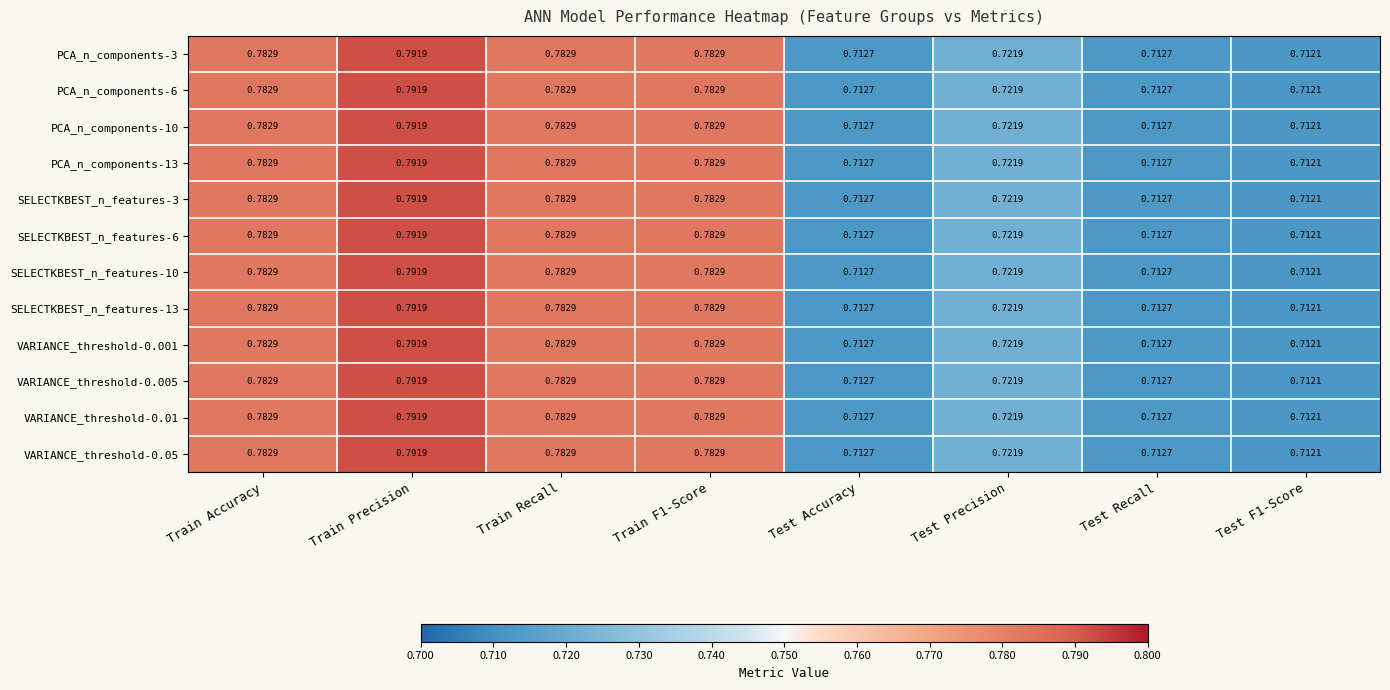

At which category is the sum across all series the highest?

Train Precision